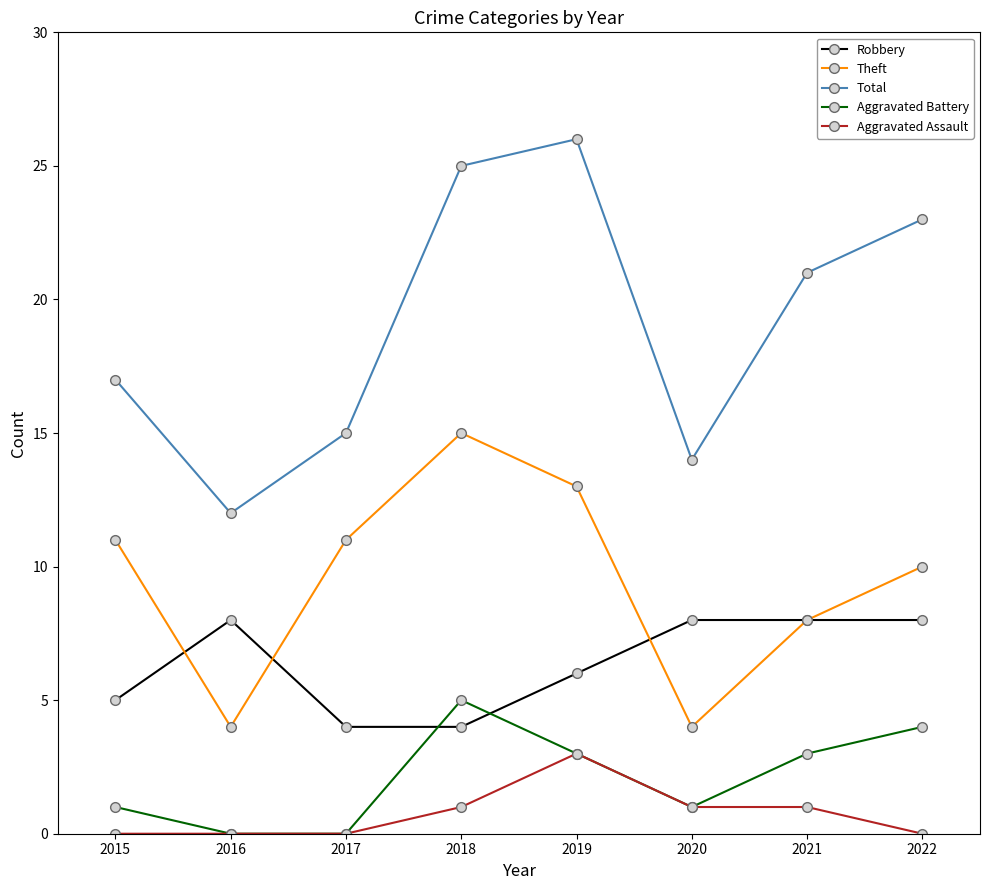

How many categories are shown in the chart?

8